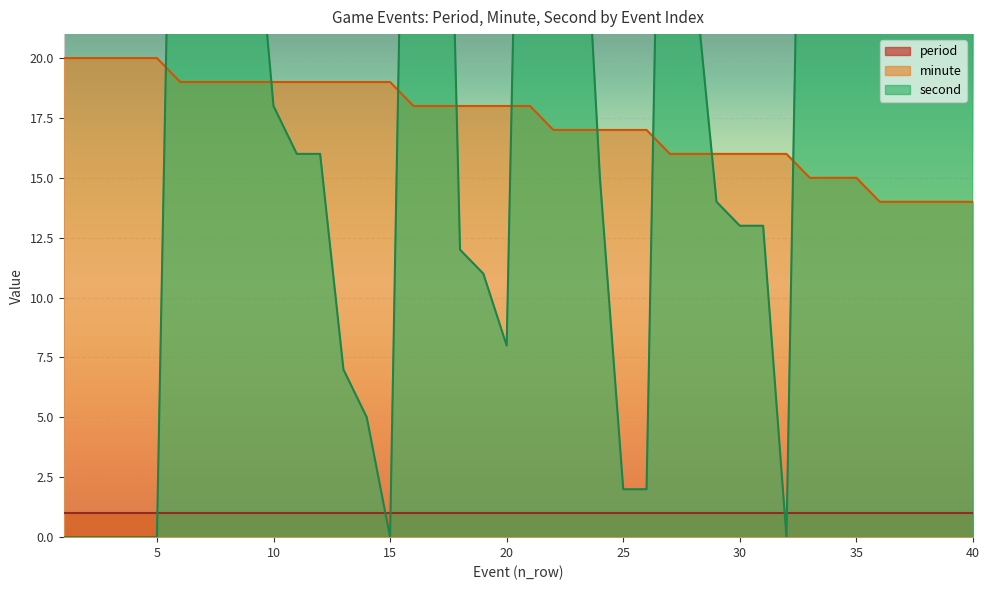

Where is the first local maximum for second?

6